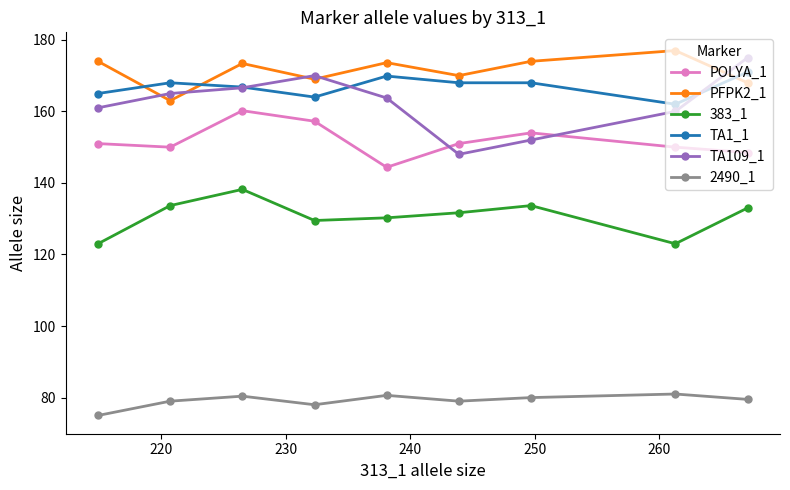

True or false: 383_1 and POLYA_1 intersect in this chart.

False